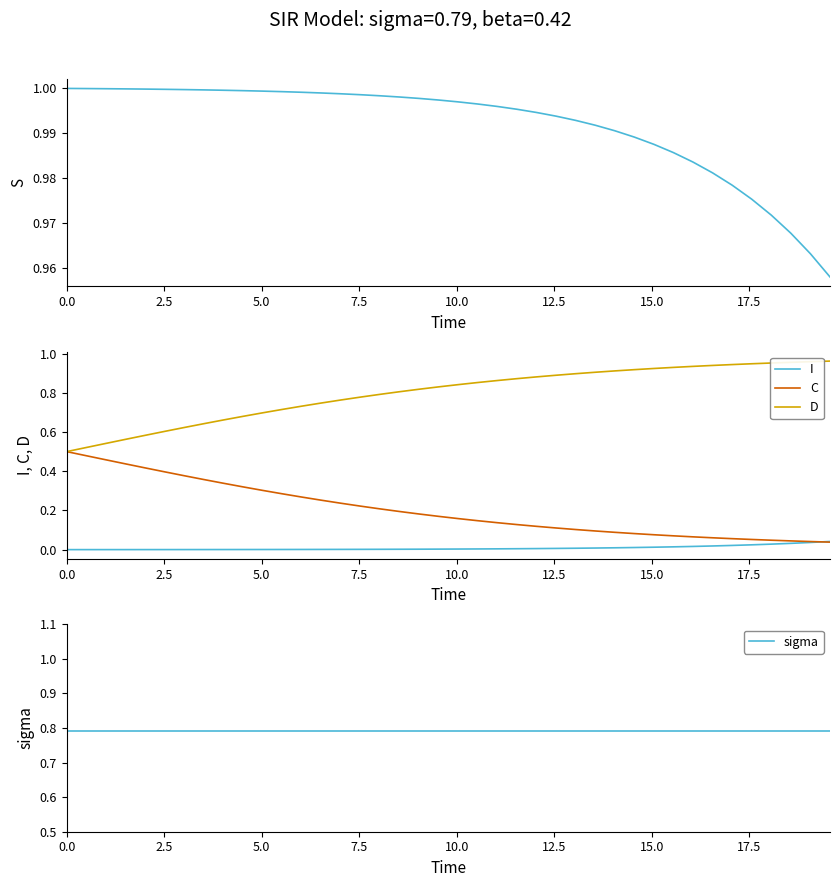

True or false: D and I intersect in this chart.

False